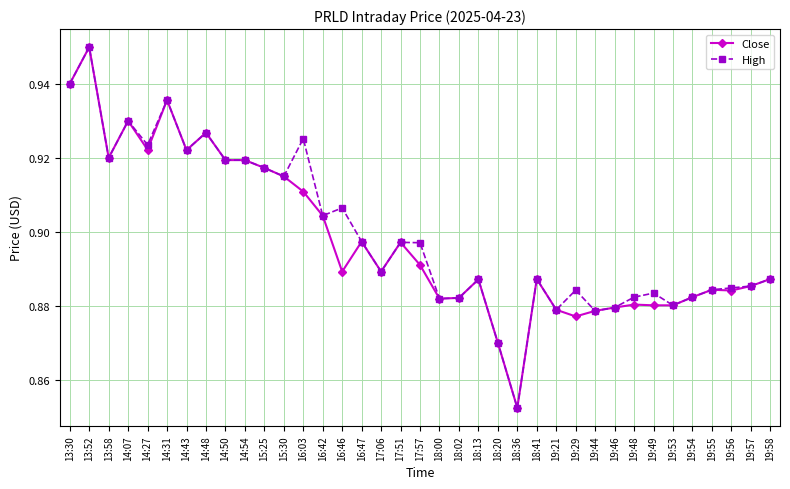

What is the label of the 18th point from the left?

17:51